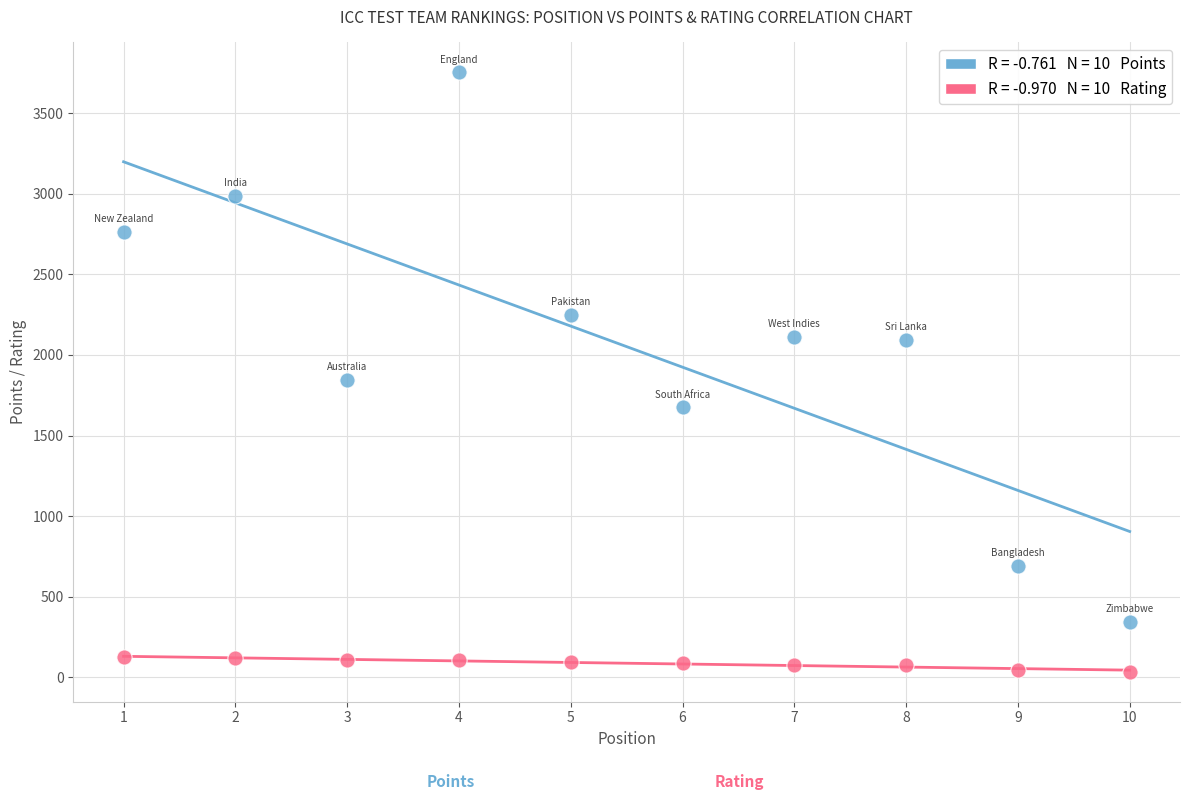

Across all data points, what is the range of Y values (max minus min)?

3718